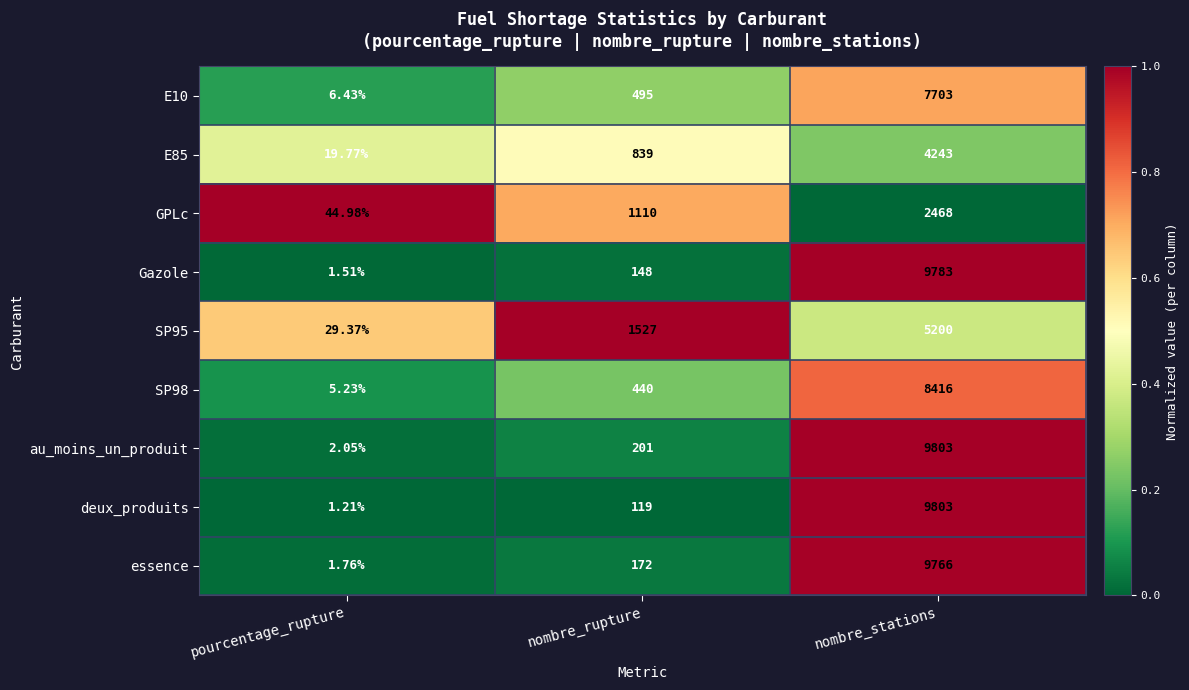

List the labels in order of au_moins_un_produit value, smallest first.

pourcentage_rupture, nombre_rupture, nombre_stations